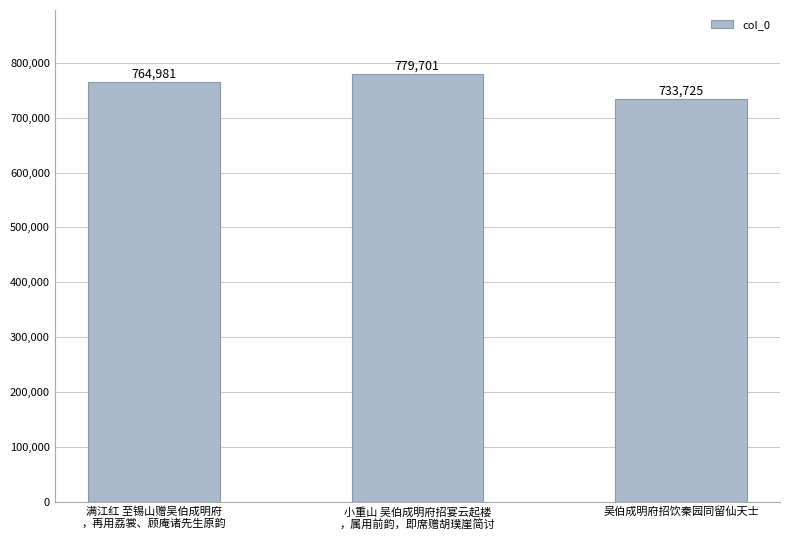

How many values are between 733725 and 779701?

3